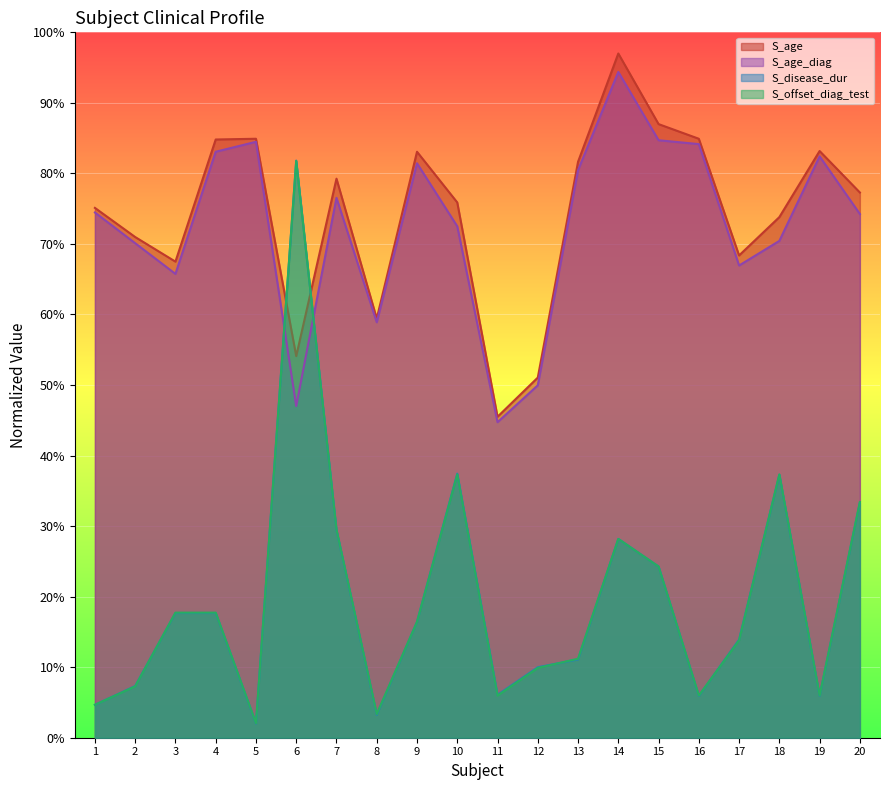

At 6, list the series in order from largest to smallest.

S_disease_dur, S_offset_diag_test, S_age, S_age_diag